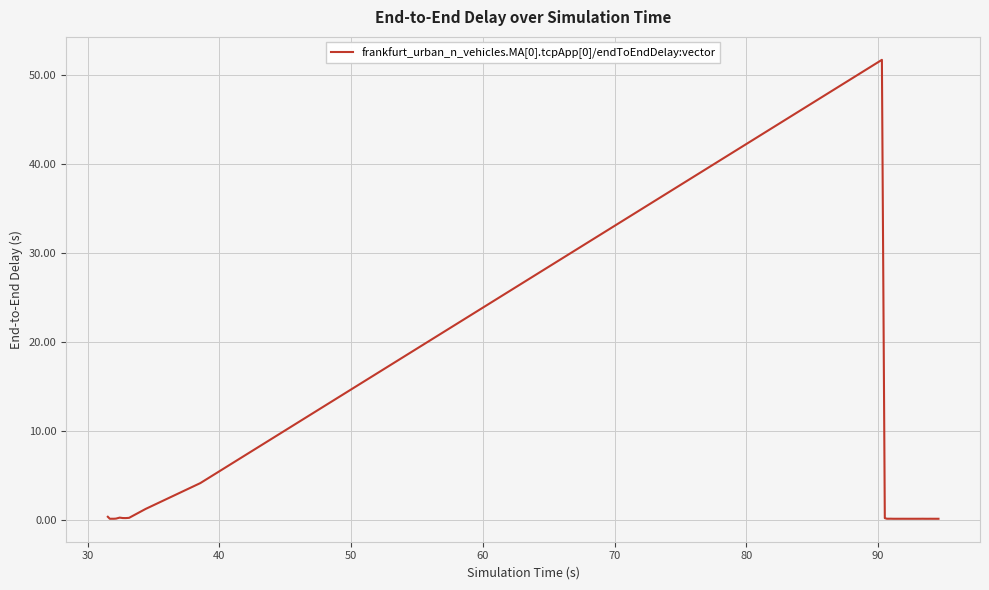

What is the maximum value shown in the chart?

51.7